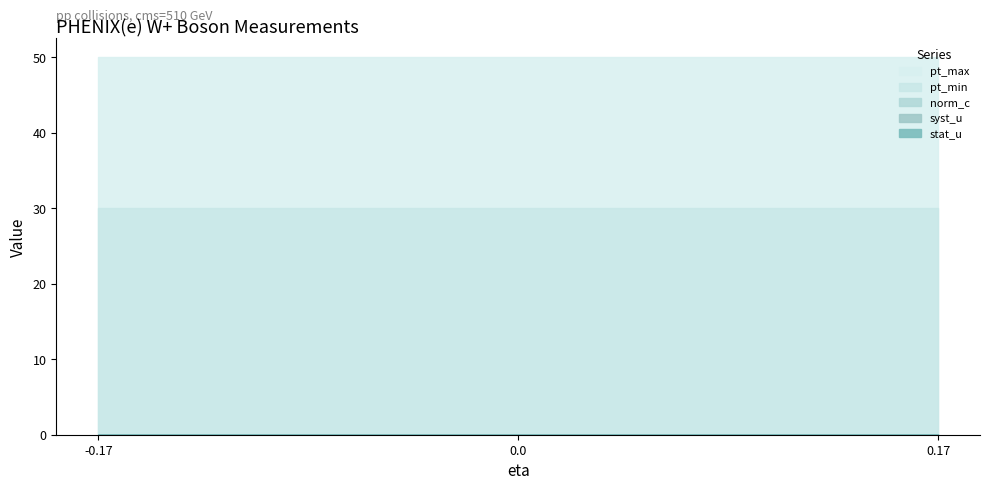

Between -0.17 and 0.17, which series saw the biggest shift?

norm_c